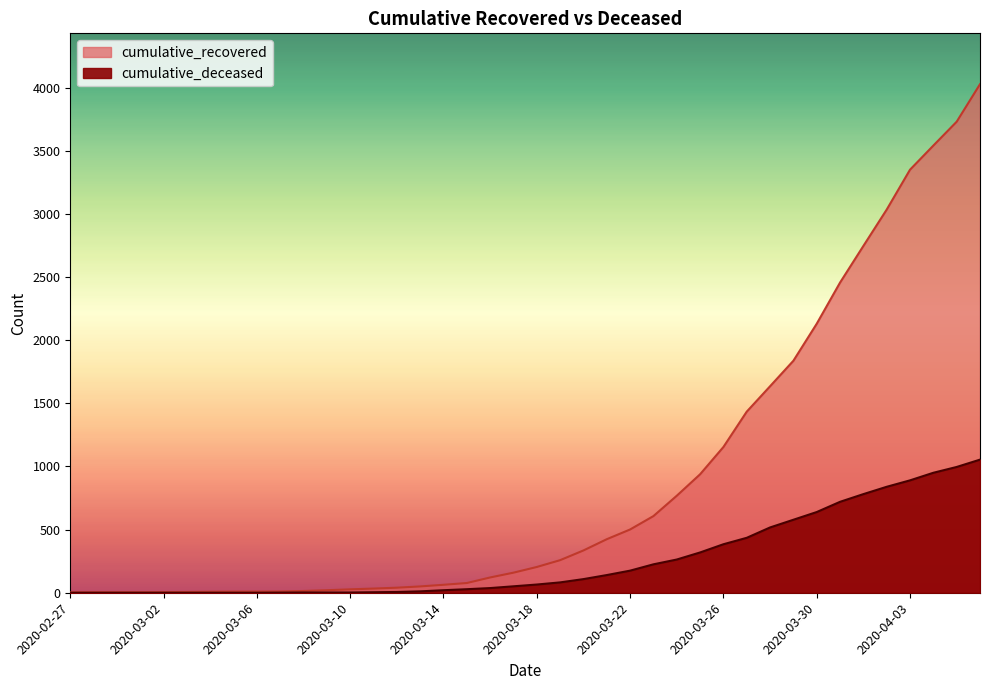

Which series has the largest total across all categories?

cumulative_recovered